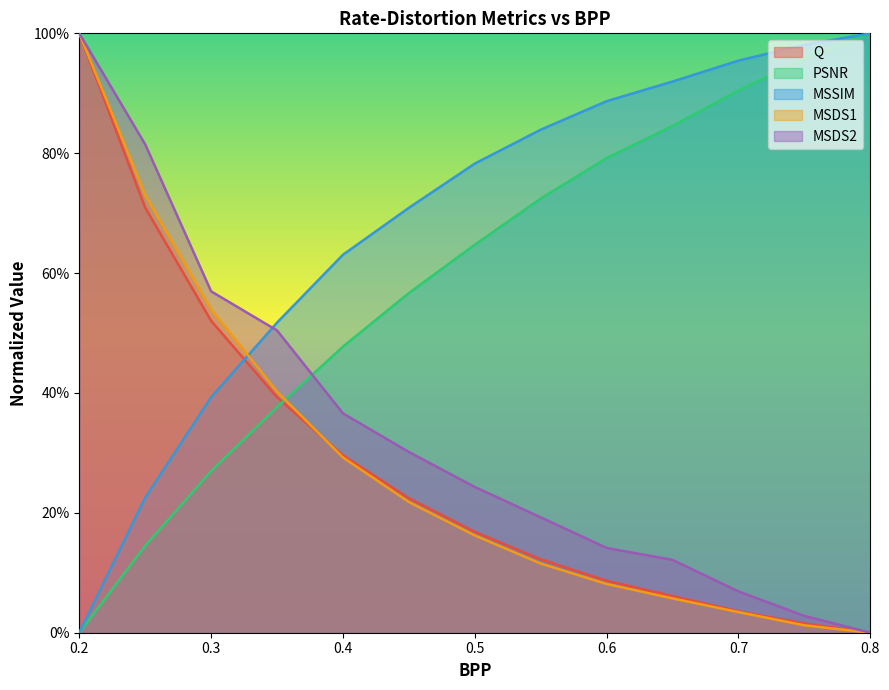

True or false: MSDS1 and MSDS2 cross at least once.

False